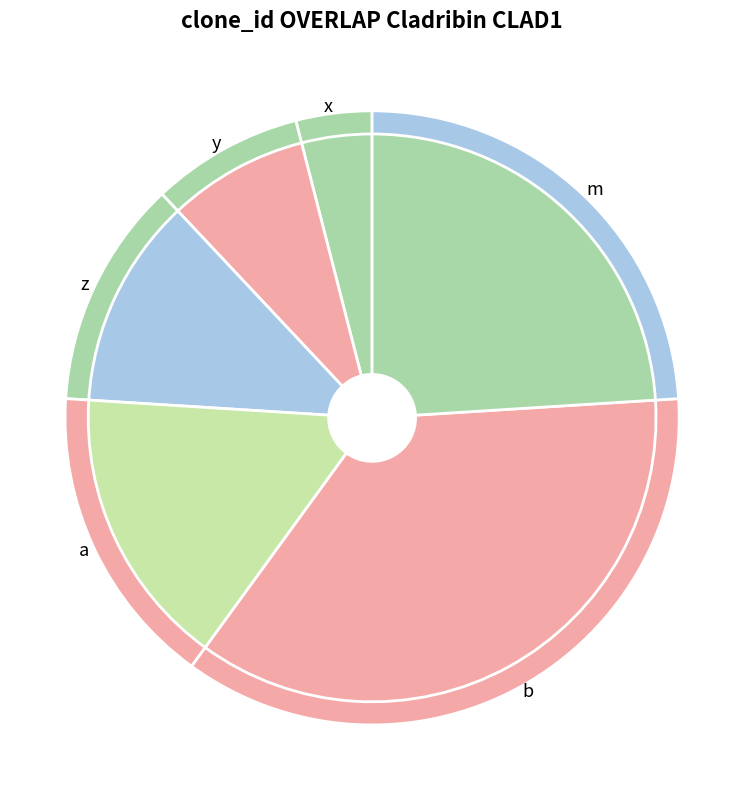

What percentage is the x slice, to the nearest percent?

4%